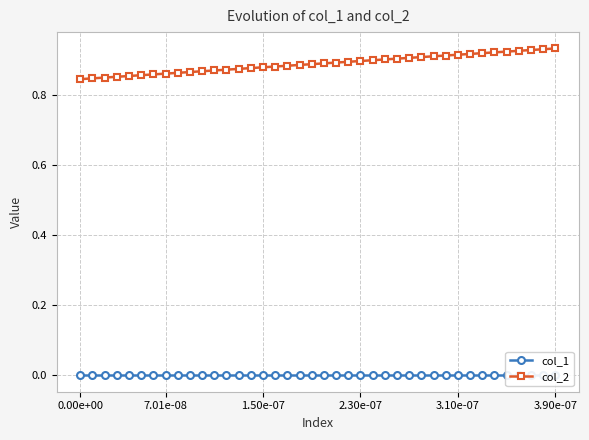

At how many categories does at least one series exceed 0?

40